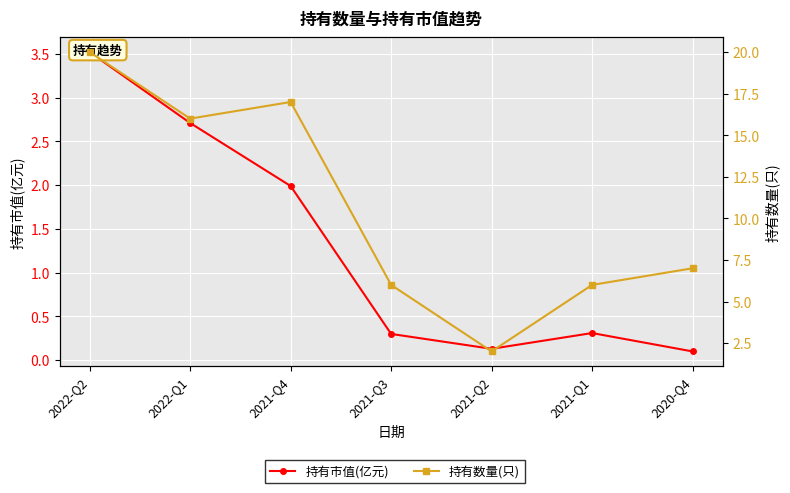

At 2021-Q3, list the series in order from smallest to largest.

持有市值(亿元), 持有数量(只)